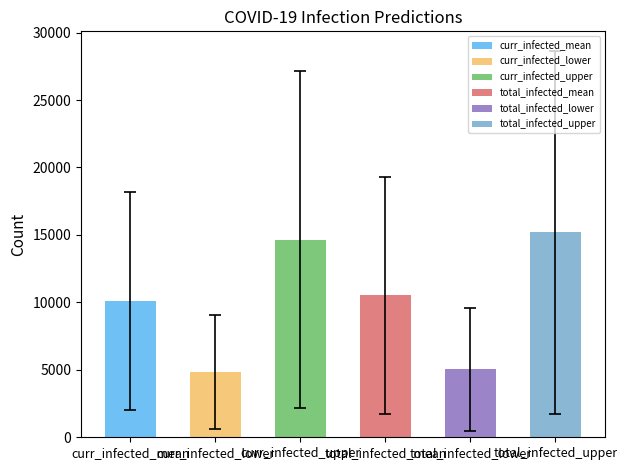

What is the value of the 2nd bar from the left?

4854.9